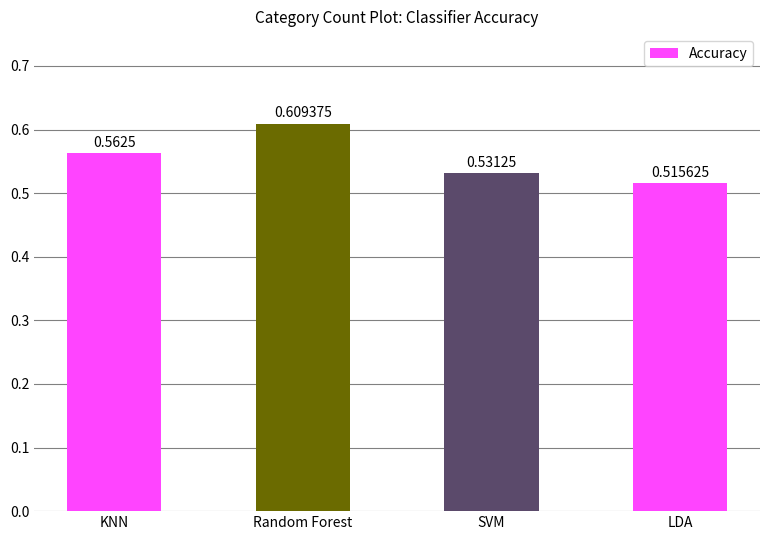

At which label is the value closest to 0?

LDA